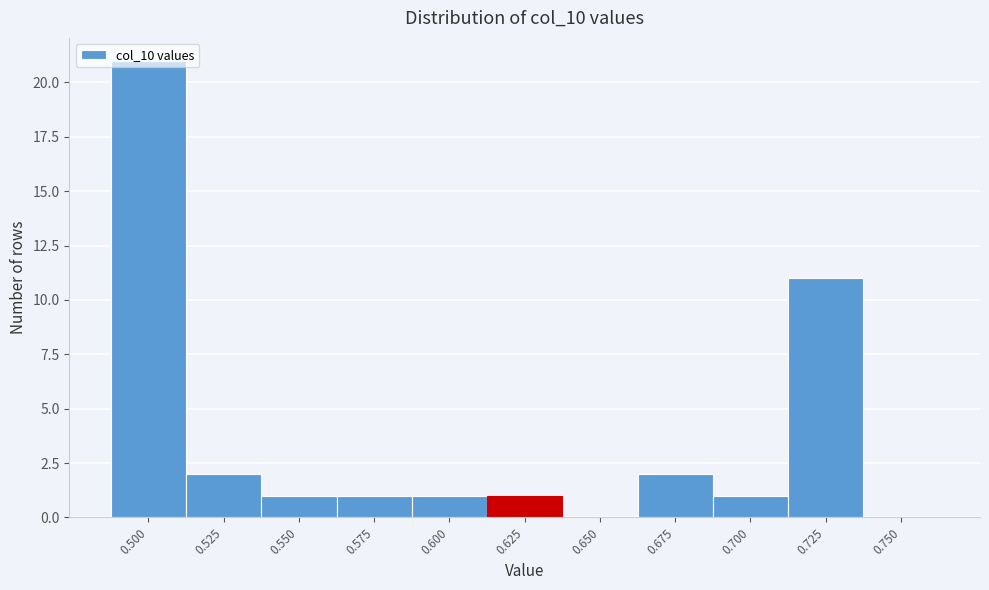

What is the sum of all values?

41